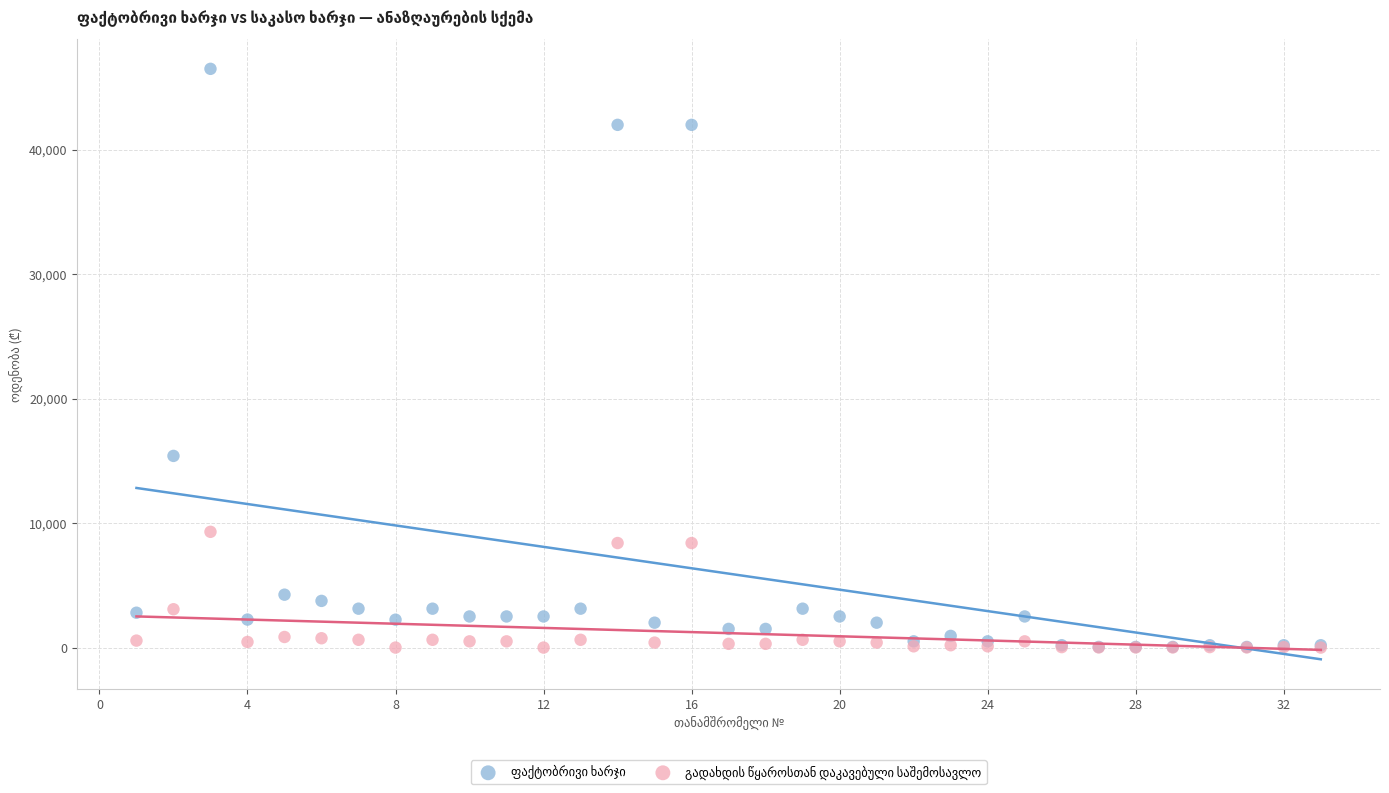

Across all series, what Y value is closest to 23250?

15400.0